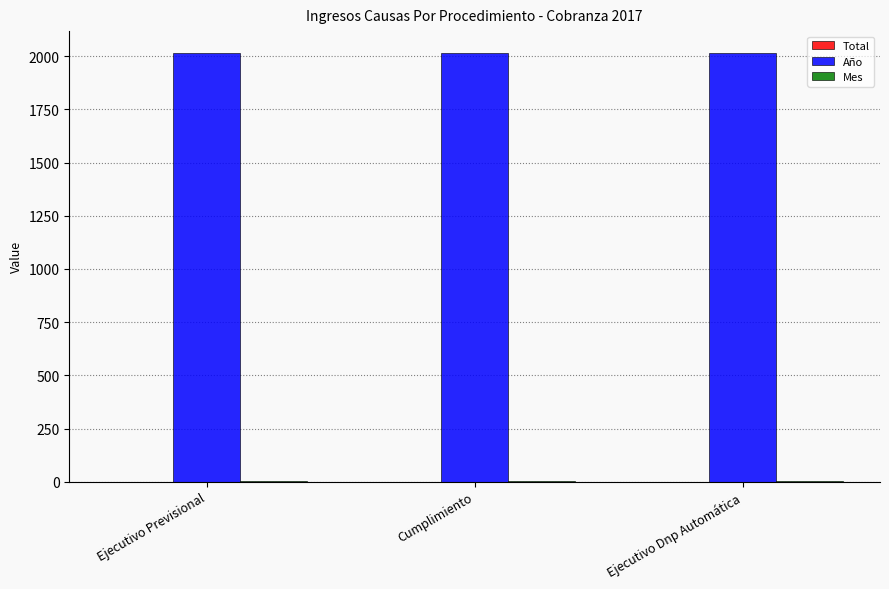

What is the greatest value displayed?

2017